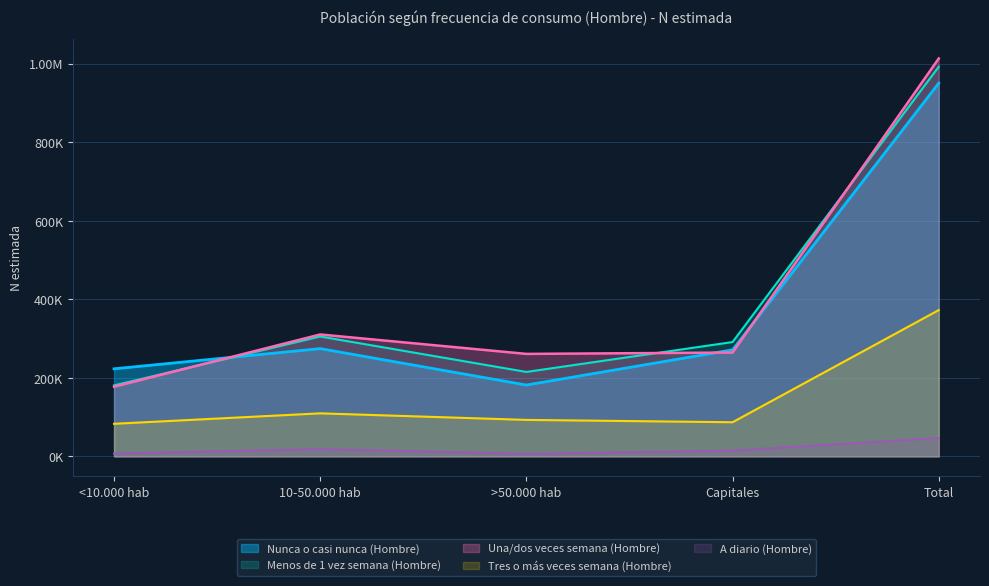

True or false: Una/dos veces semana (Hombre) and A diario (Hombre) intersect in this chart.

False